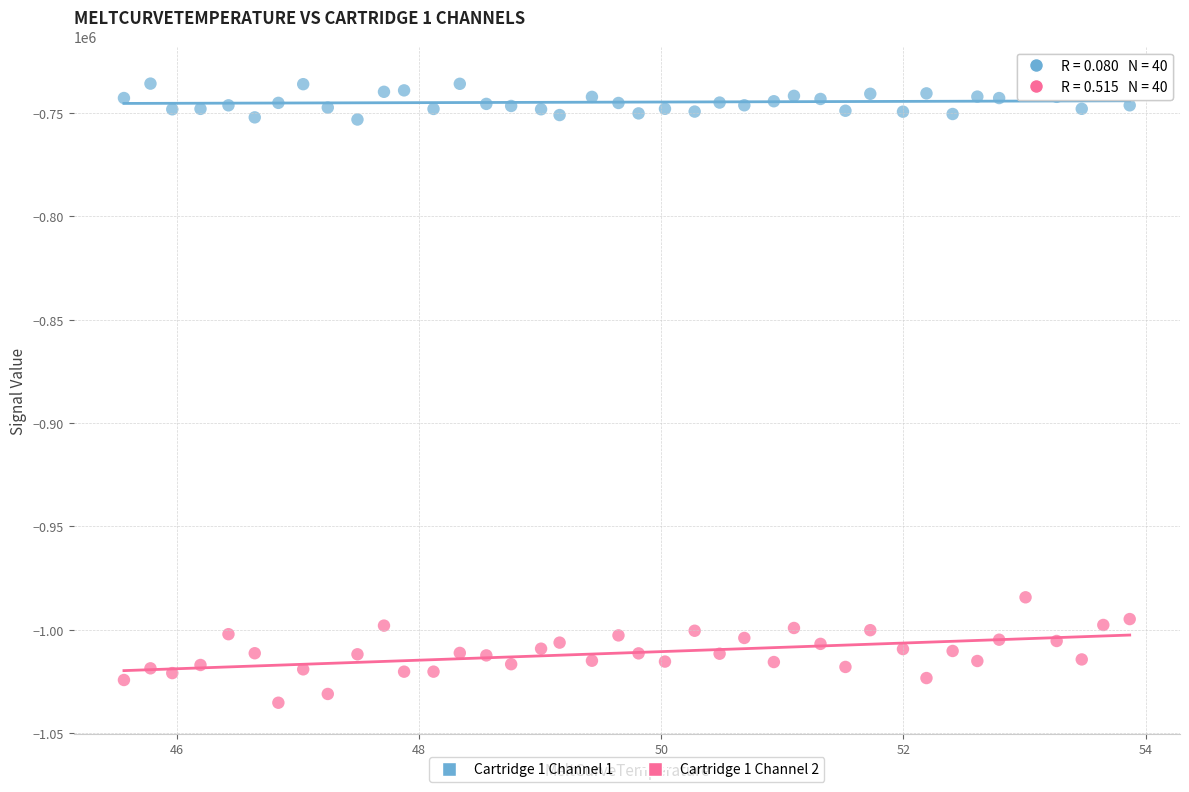

Across all series, what Y value is closest to -884160?

-984299